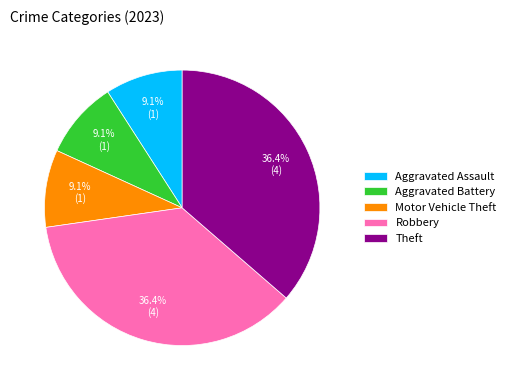

To the nearest percent, what is the difference between the largest and smallest slice percentages?

27%